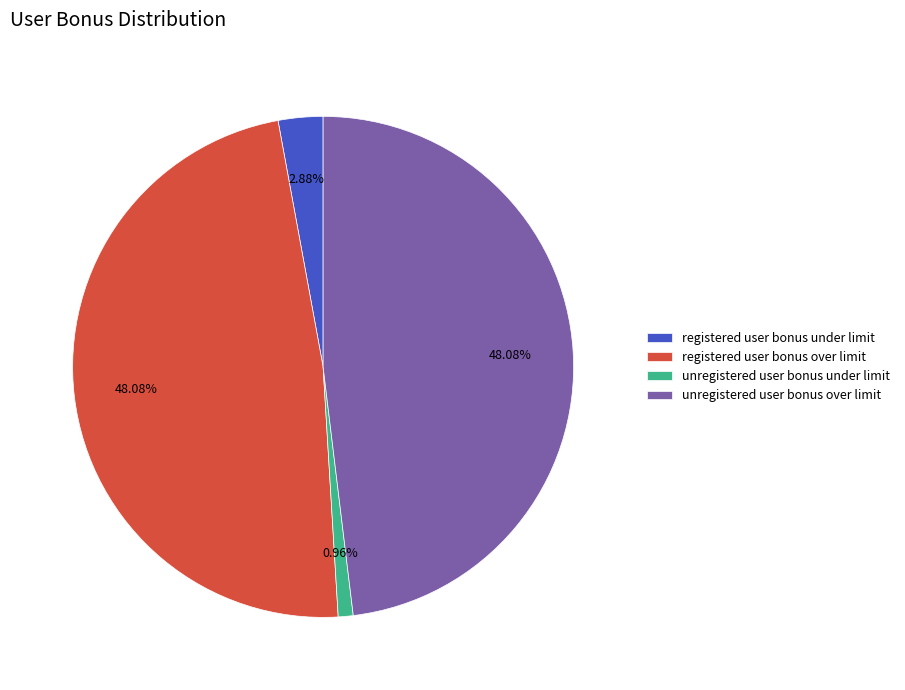

How many segments does this pie chart have?

4